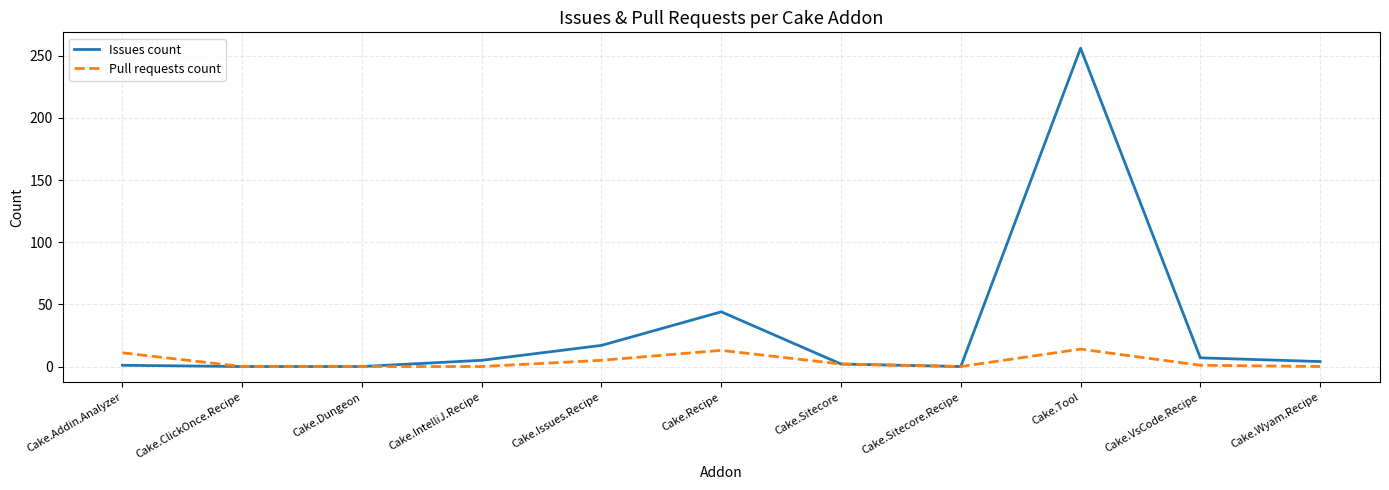

What is the maximum value shown in the chart?

256